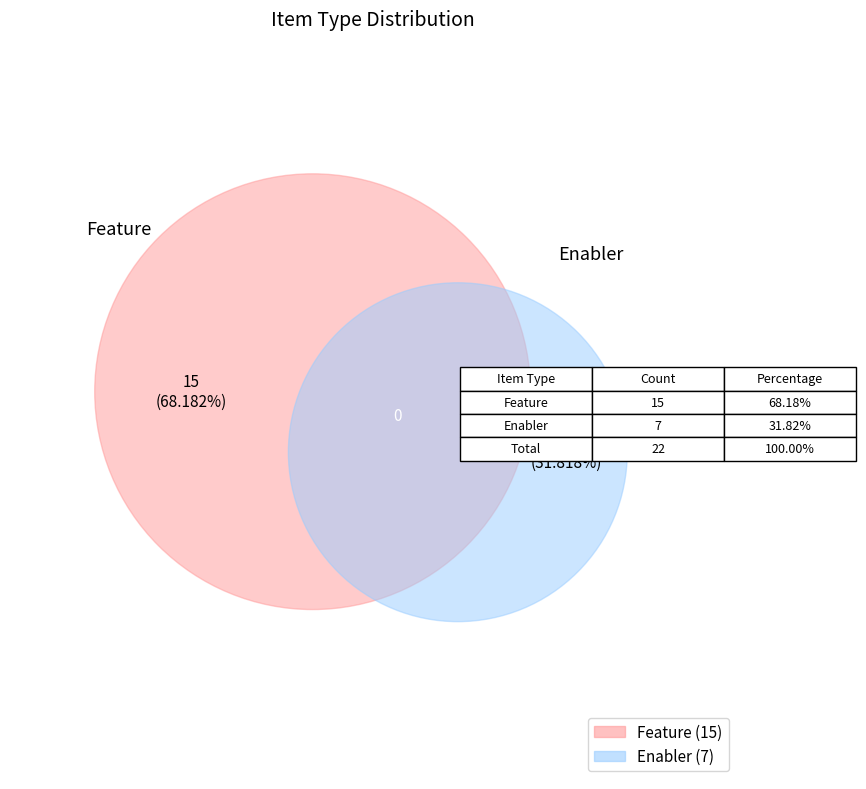

How many slices are in this pie chart?

2